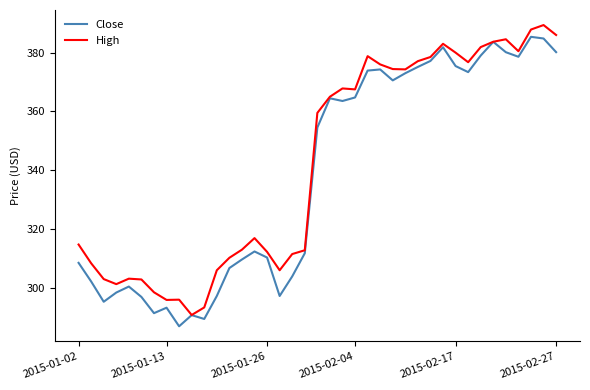

At how many categories does at least one series exceed 369?

16